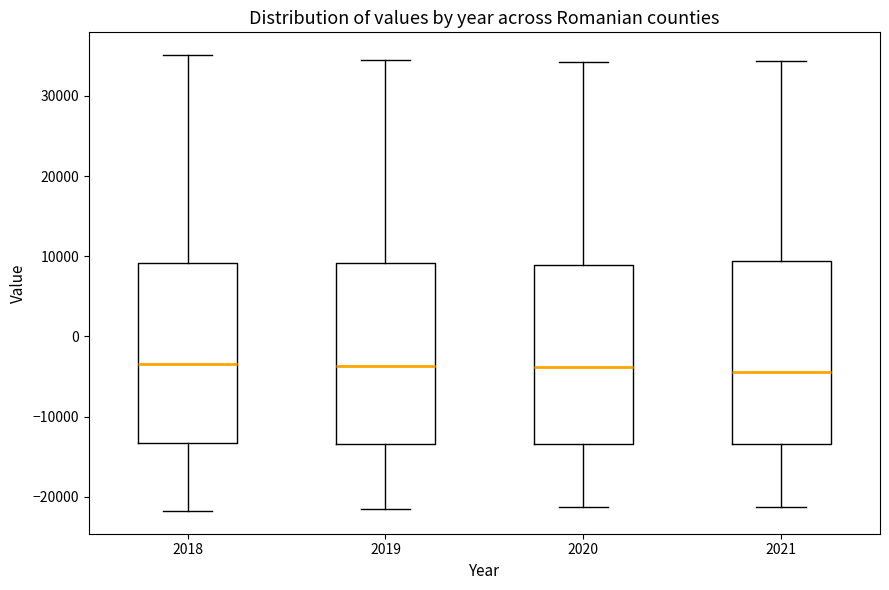

Where does the lower whisker of the box at x = 2018 end on the y-axis? The values are not printed on the chart, so give them approximately, as read against the axis.

-22000